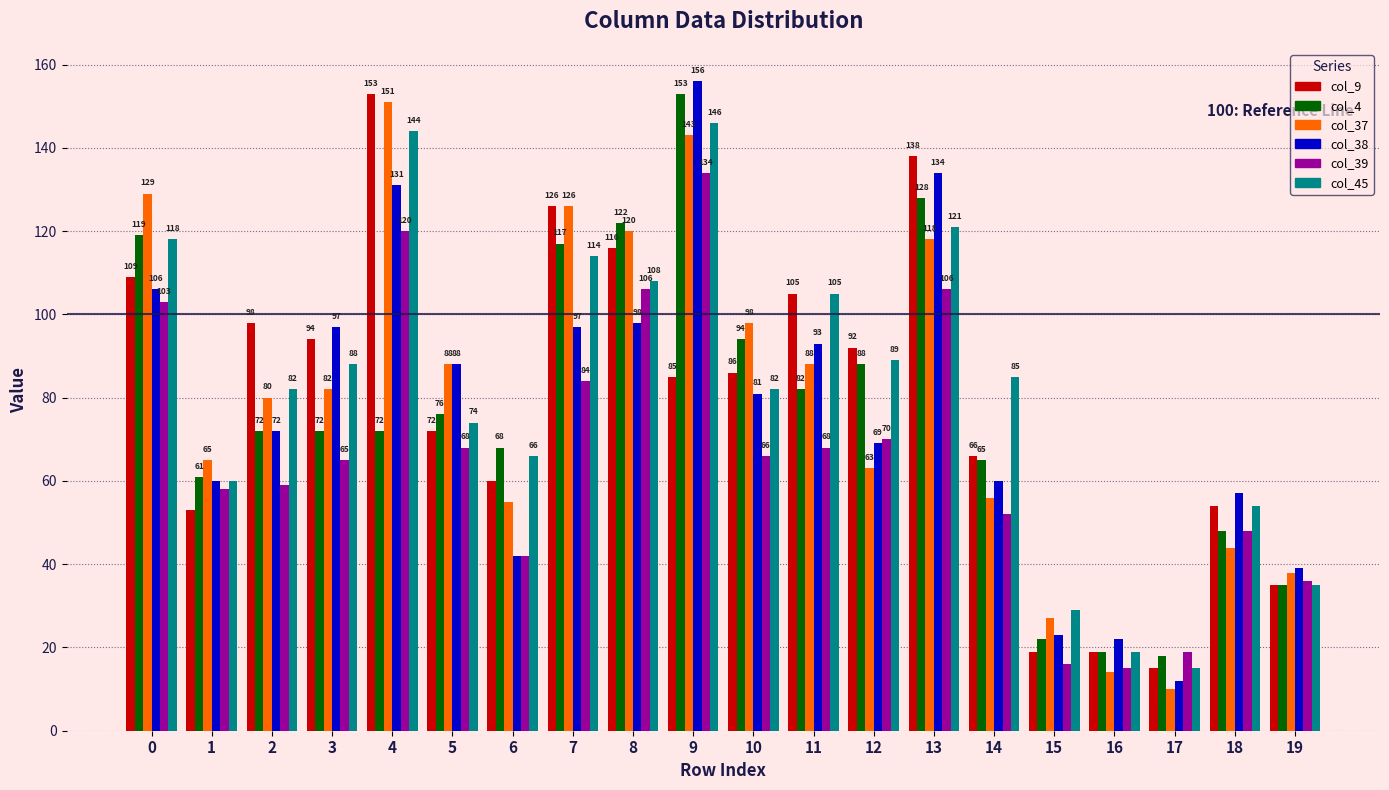

What is the value of the col_9 bar at the 12th from the left?

105